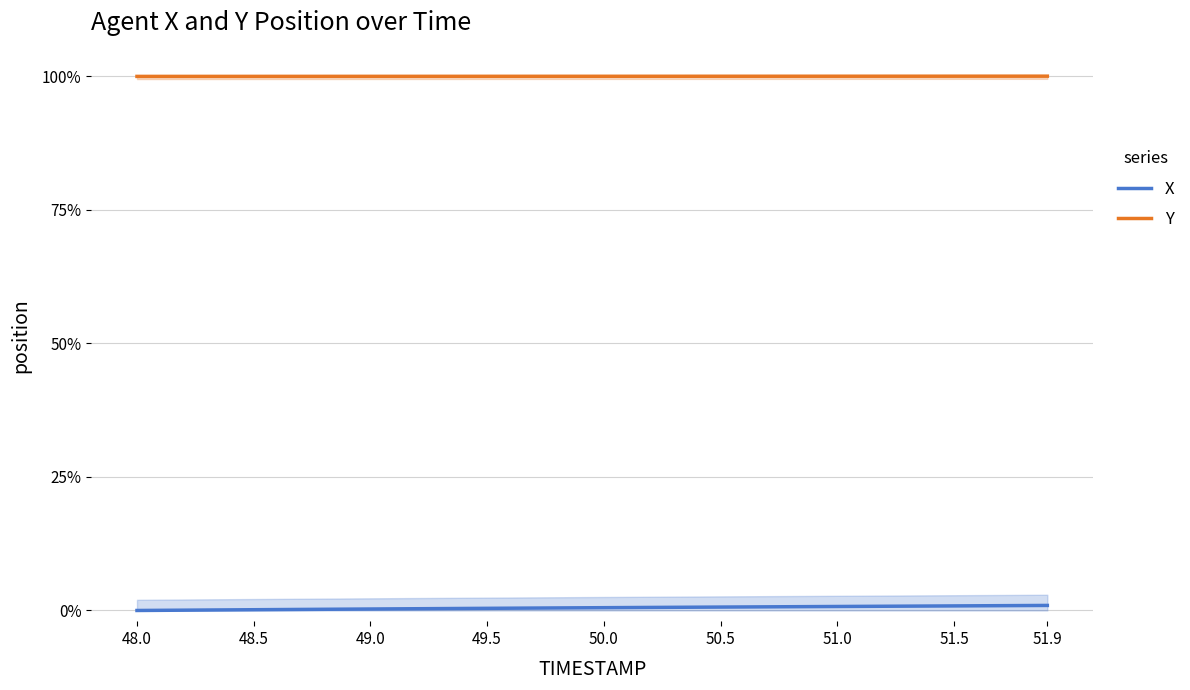

The Y series shows 0.6 at 49.5. True or false?

False